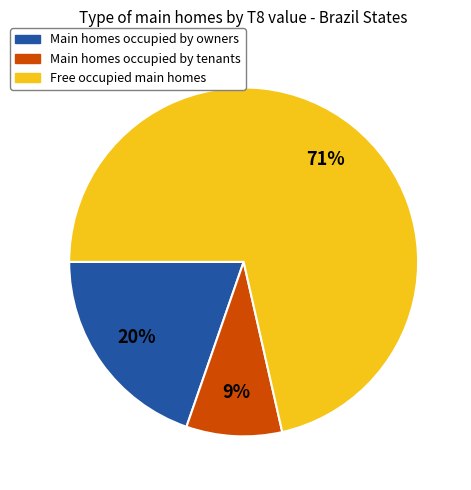

Is it true that Main homes occupied by tenants is 14% of the pie?

False